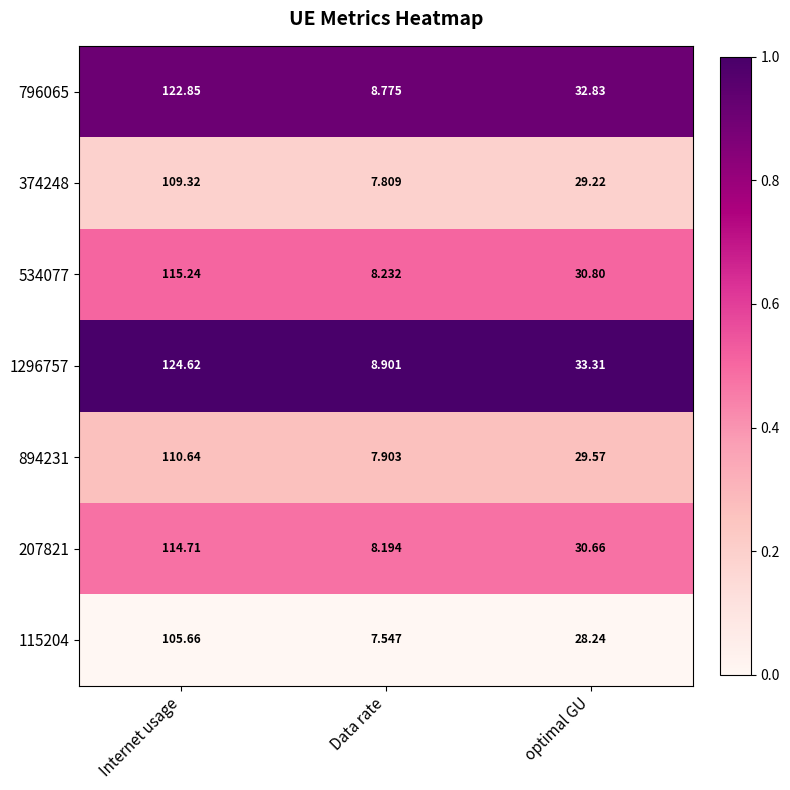

Which label corresponds to the smallest value in the chart?

Data rate